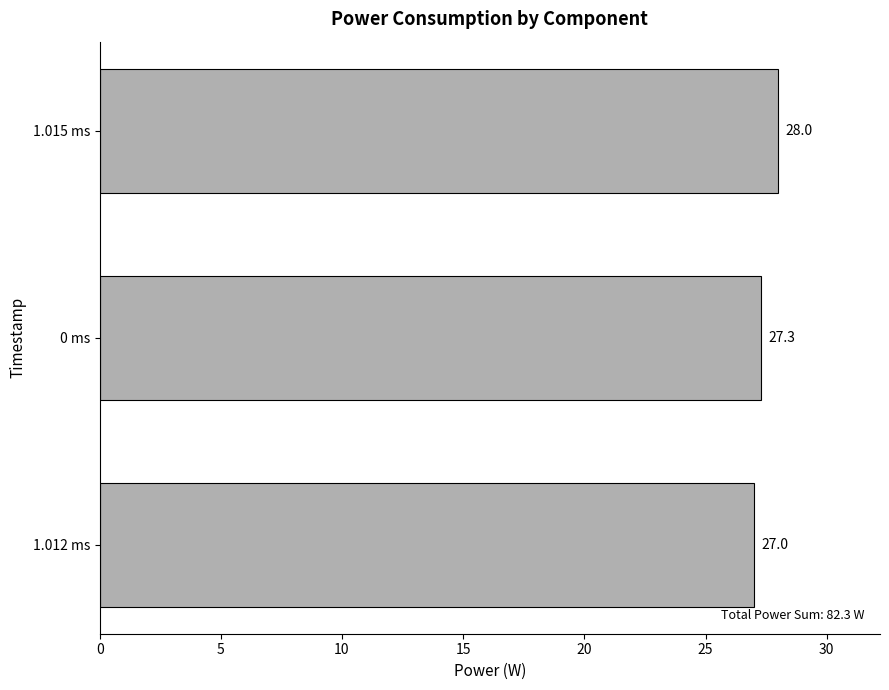

What is the sum of all values?

82.3